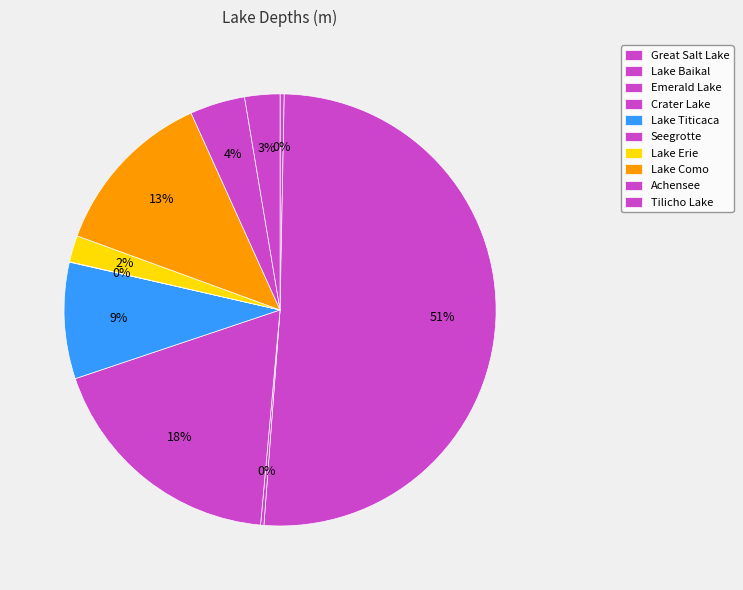

Is it true that Achensee is 13% of the pie?

False